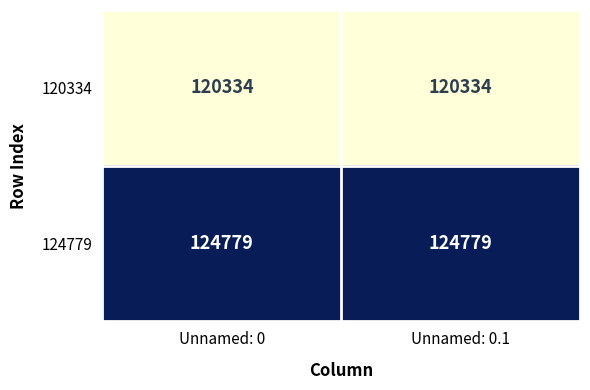

What is the difference between the highest and lowest values at Unnamed: 0.1?

4445